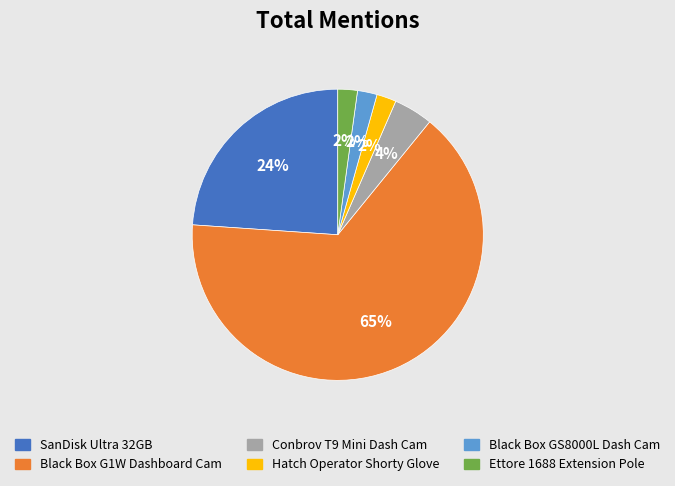

Count the number of slices in the pie.

6